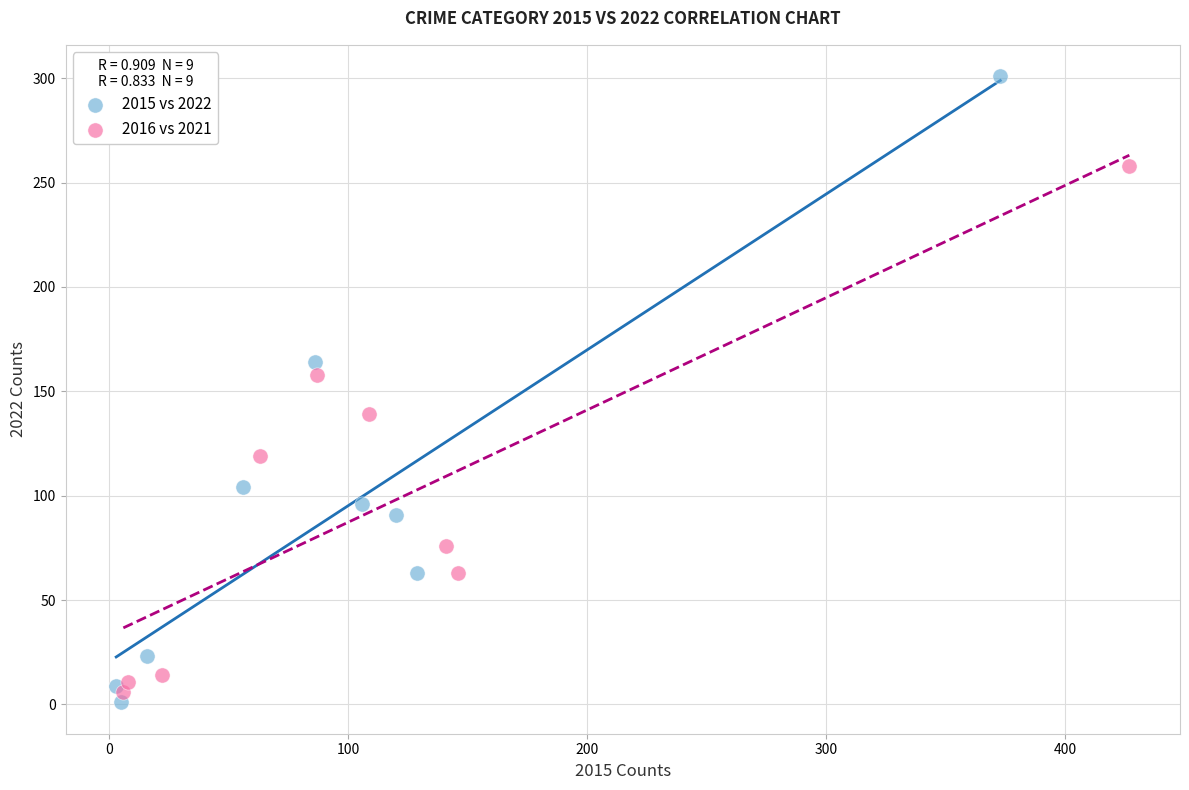

Which series reaches the maximum Y coordinate?

2015 vs 2022